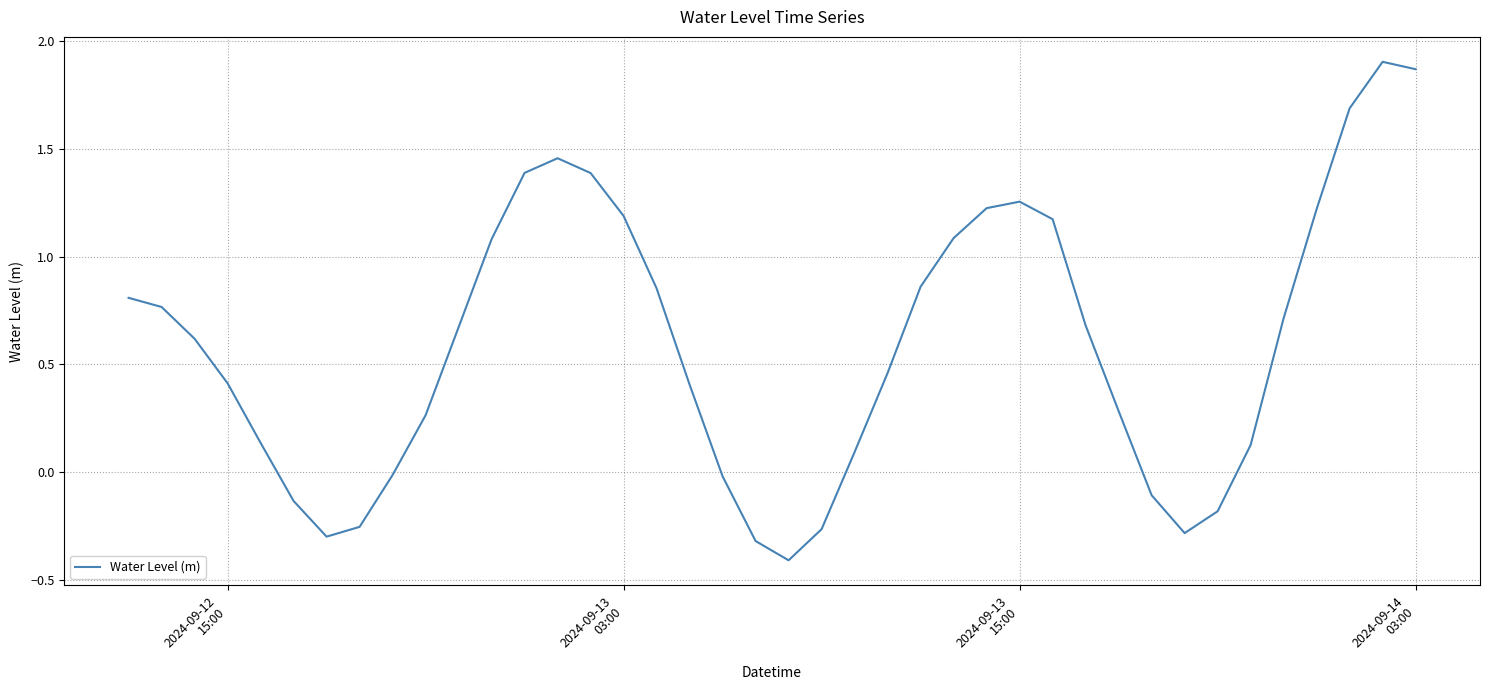

How many negative values are there?

11